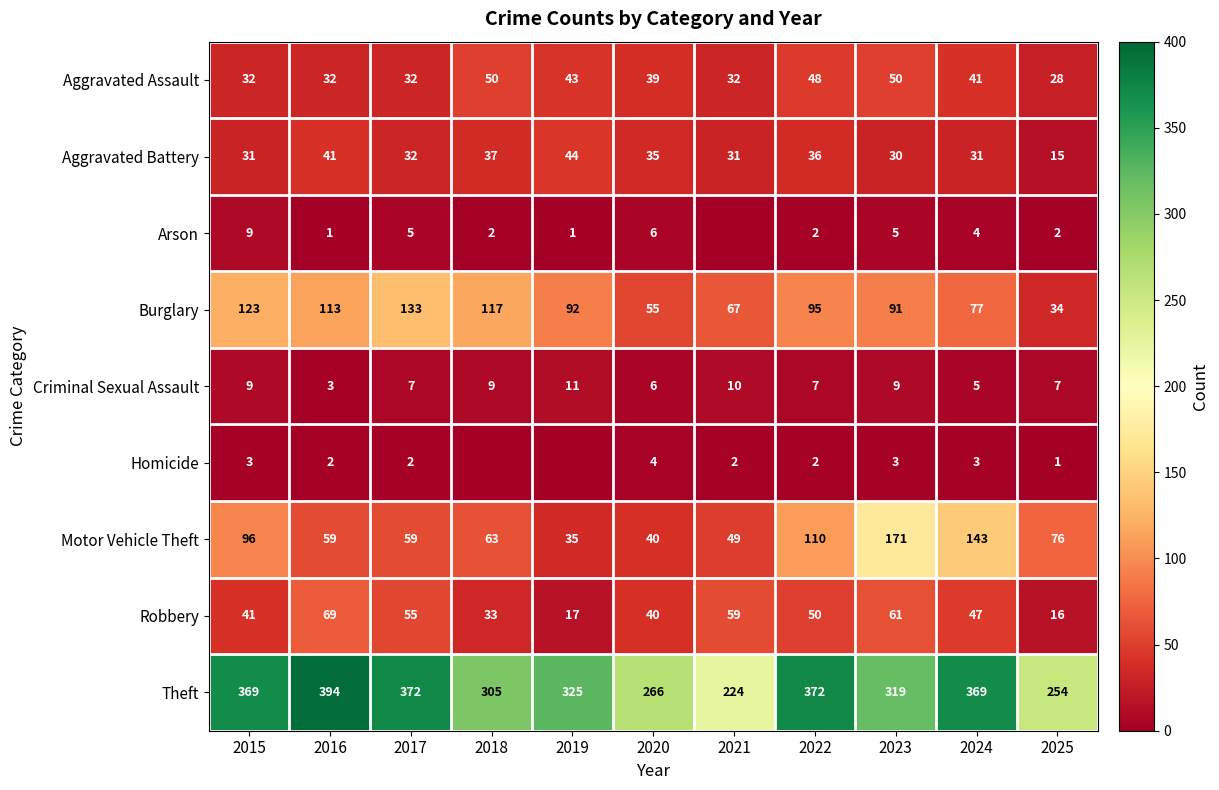

Which series changed the most between 2016 and 2023?

Motor Vehicle Theft